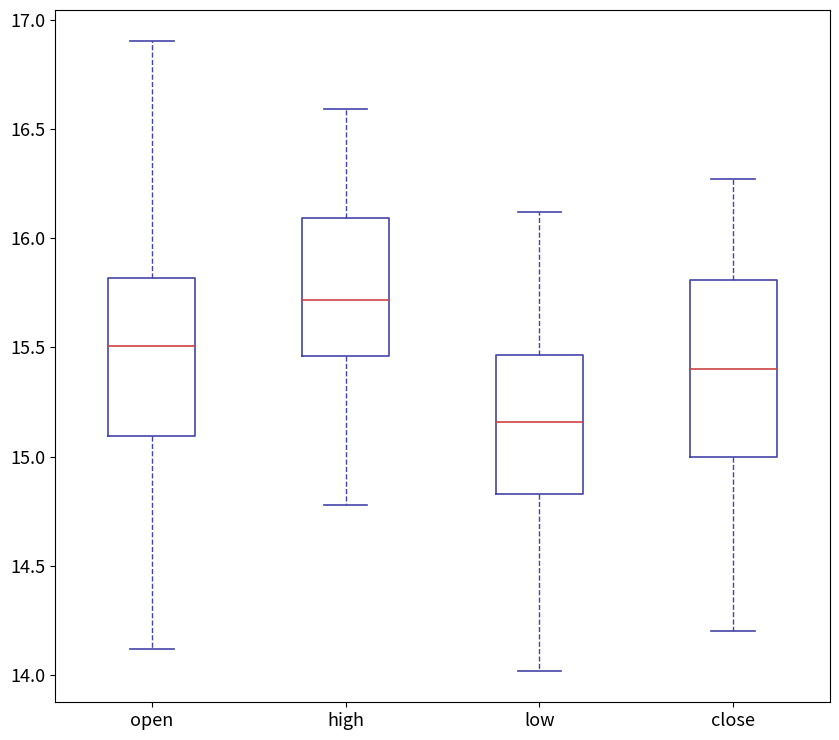

Reading left to right, transcribe this box plot: for each box, give where its median line is, the range the box spans, and where its two whiskers end, as read against the y-axis. The values are not printed on the chart, so give them approximately, as read against the axis.

open: median 15.50, box 15.10 to 15.80, whiskers 14.10 to 16.90
high: median 15.70, box 15.45 to 16.10, whiskers 14.80 to 16.60
low: median 15.15, box 14.85 to 15.45, whiskers 14.00 to 16.10
close: median 15.40, box 15.00 to 15.80, whiskers 14.20 to 16.25